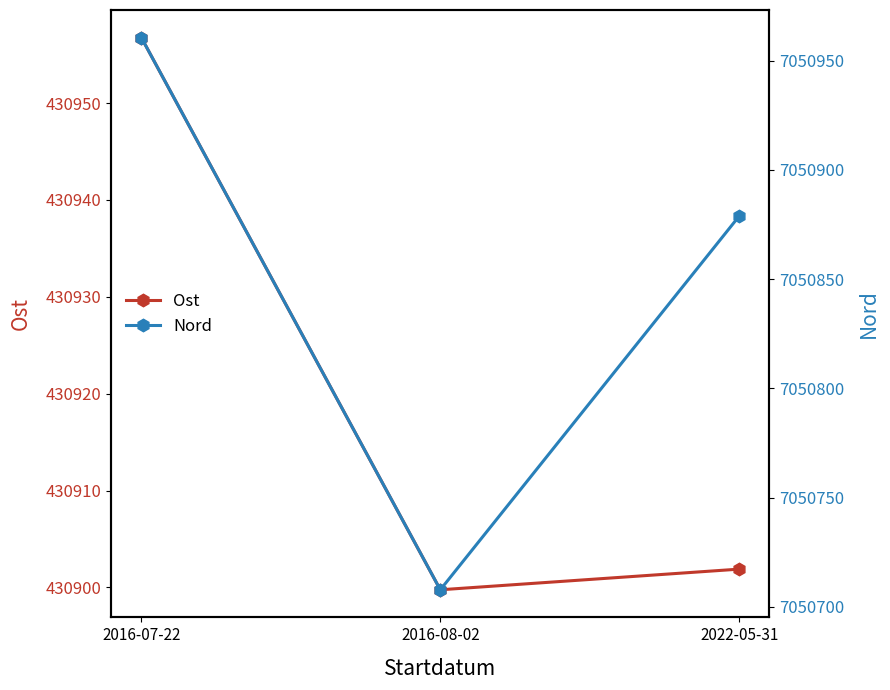

Is this an area chart (filled region under the line)?

No